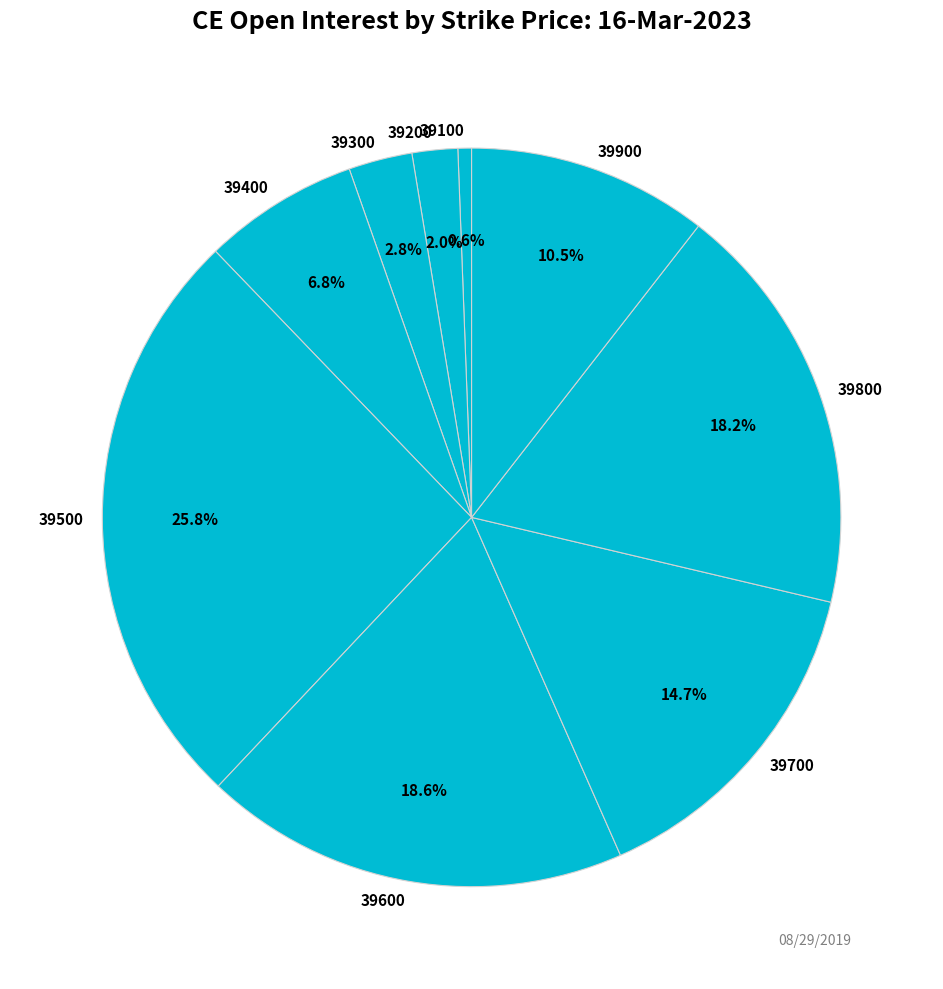

To the nearest percent, what is the difference between the 39500 and 39200 slice percentages?

24%